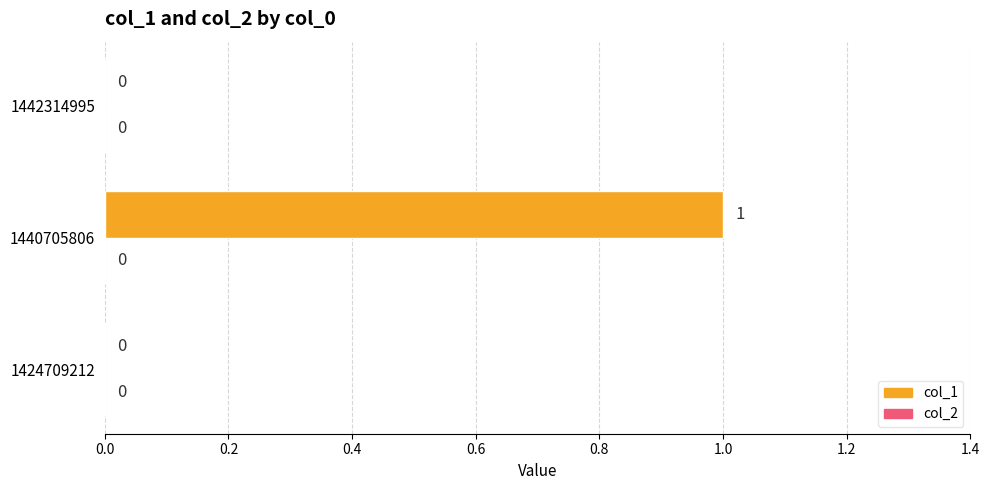

What is the change in value from 1424709212 to 1440705806?

+1